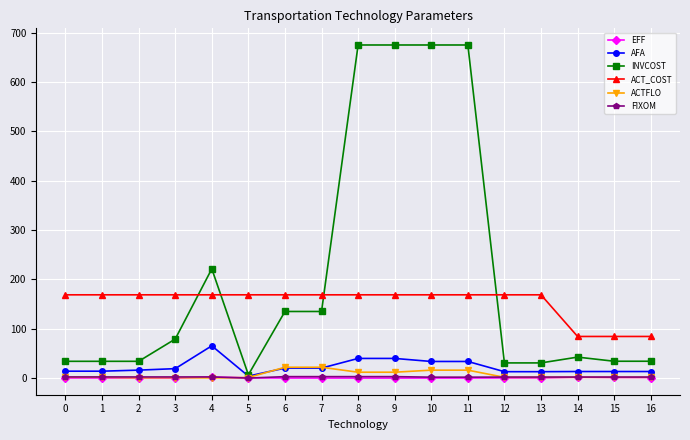

Which series has the largest total across all categories?

INVCOST